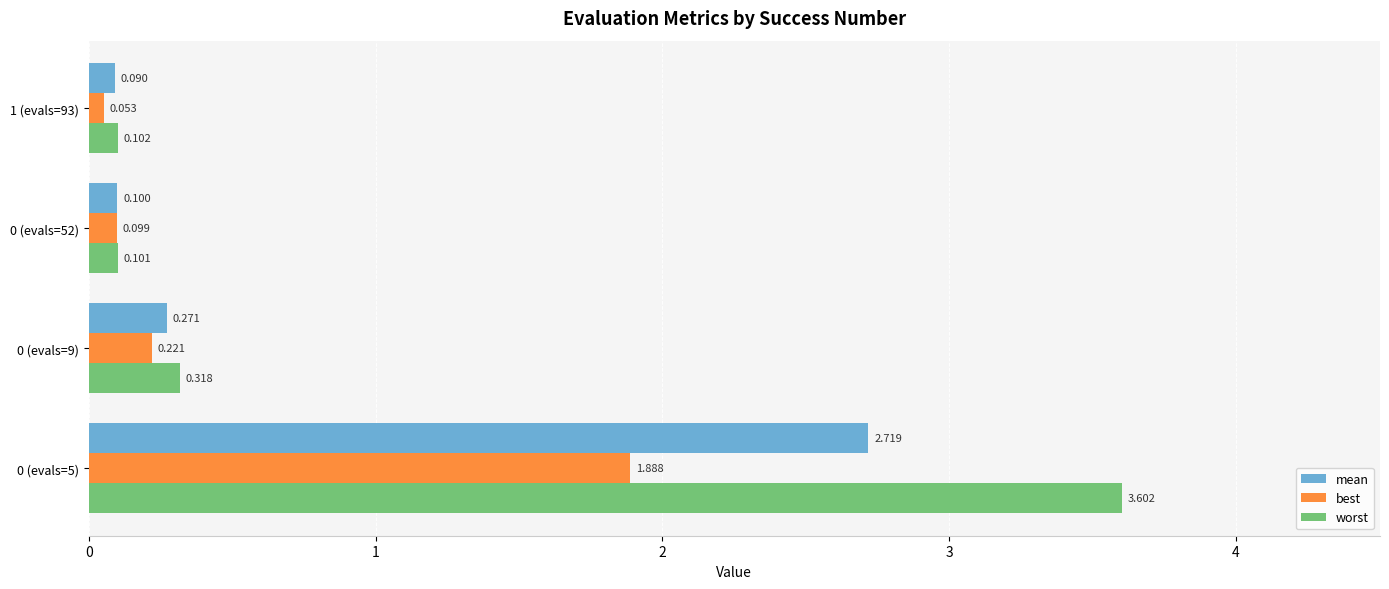

Which series has the largest range (max minus min)?

worst